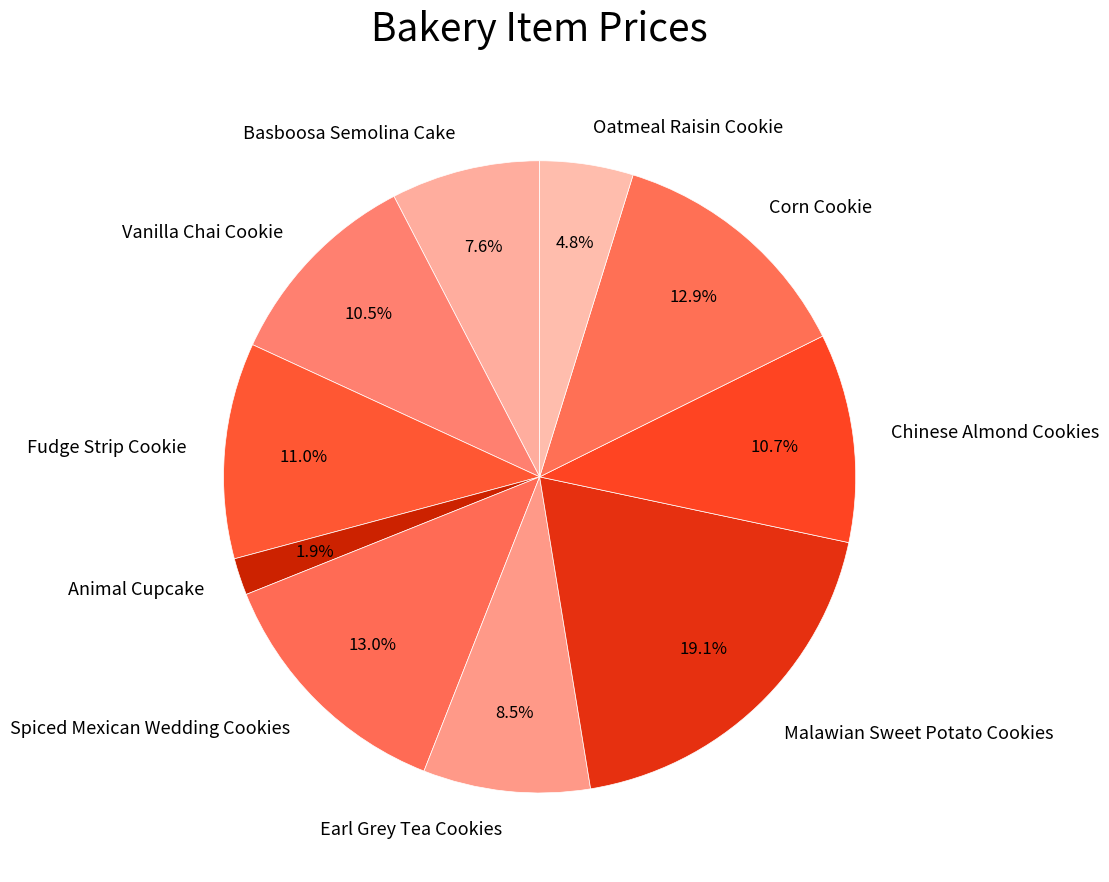

Which category has the biggest portion of the pie?

Malawian Sweet Potato Cookies